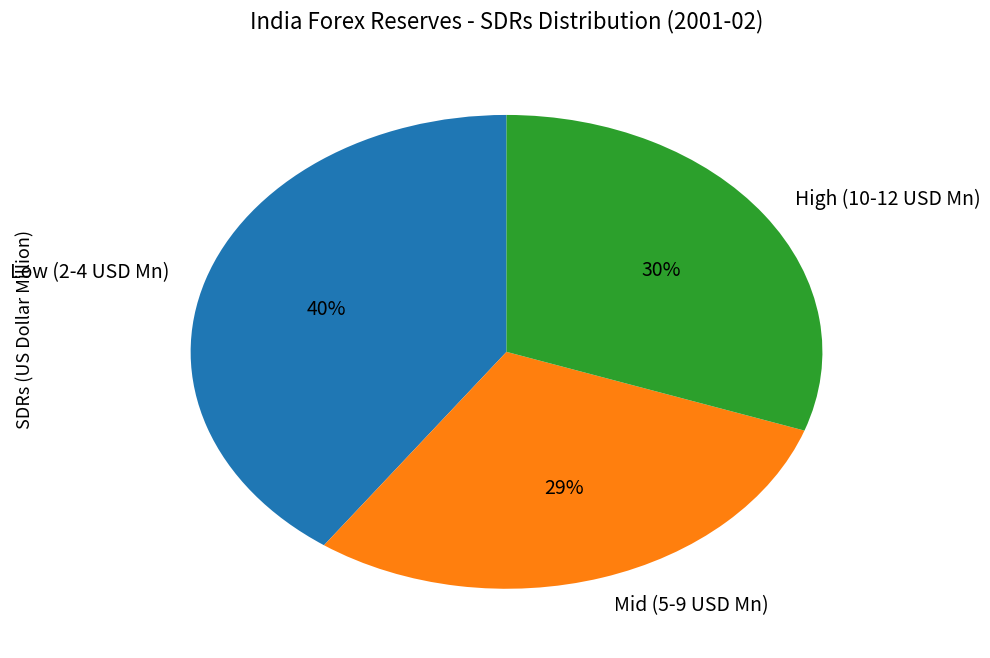

The High (10-12 USD Mn) slice represents 22% of the pie. True or false?

False